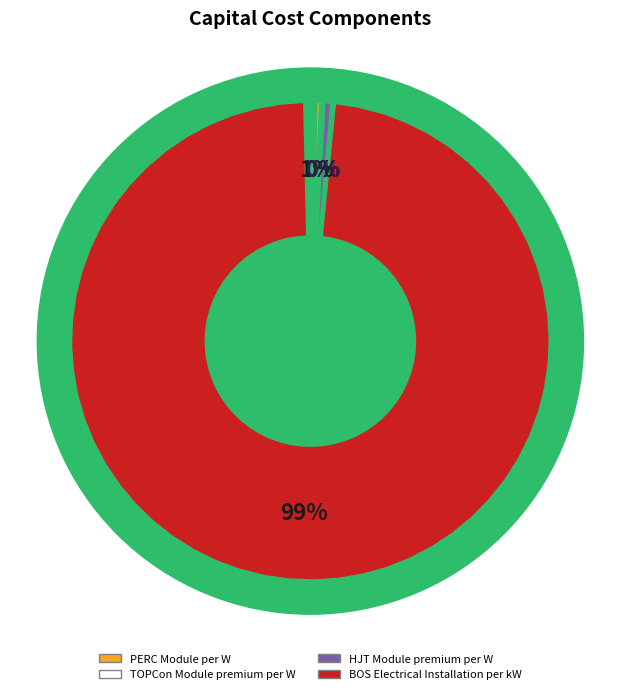

Rank the categories by value from highest to lowest.

BOS Electrical Installation per kW, PERC Module per W, HJT Module premium per W, TOPCon Module premium per W